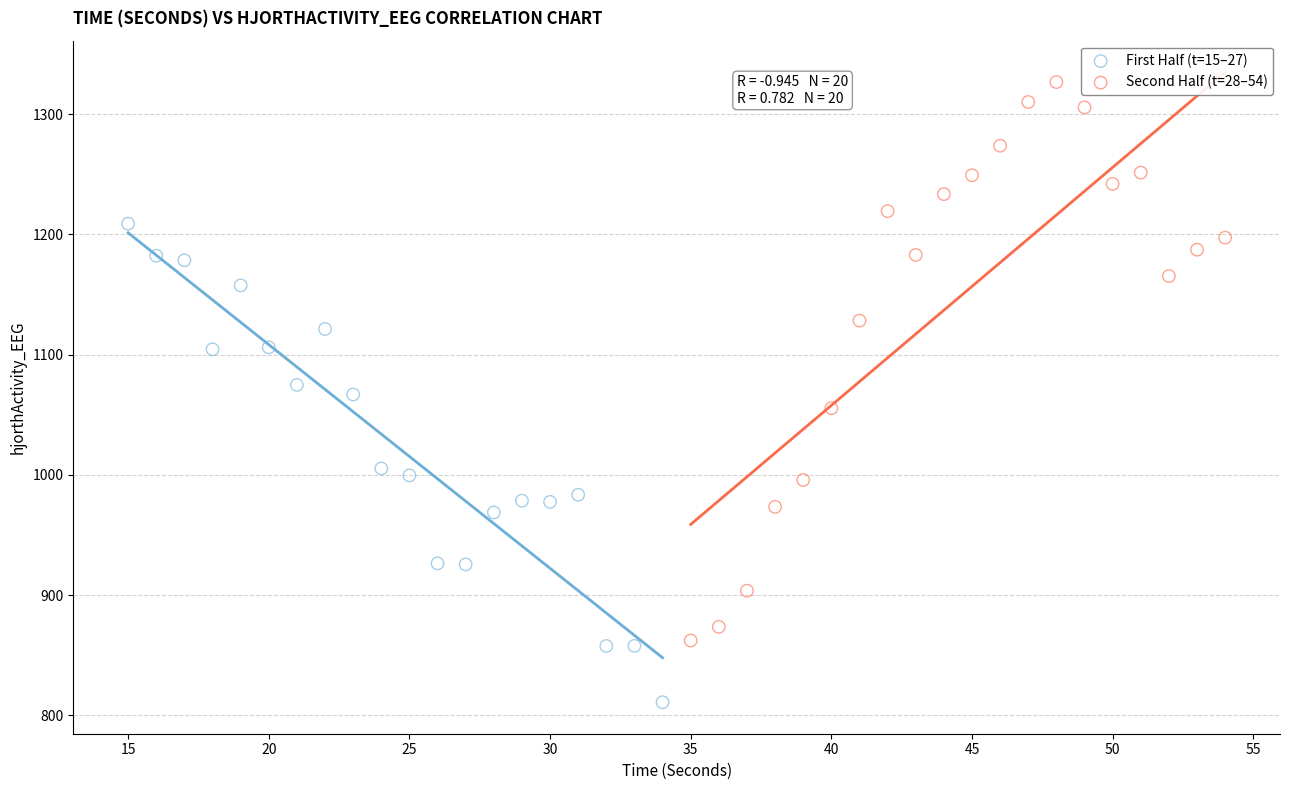

Which series reaches the maximum Y coordinate?

Second Half (t=28–54)